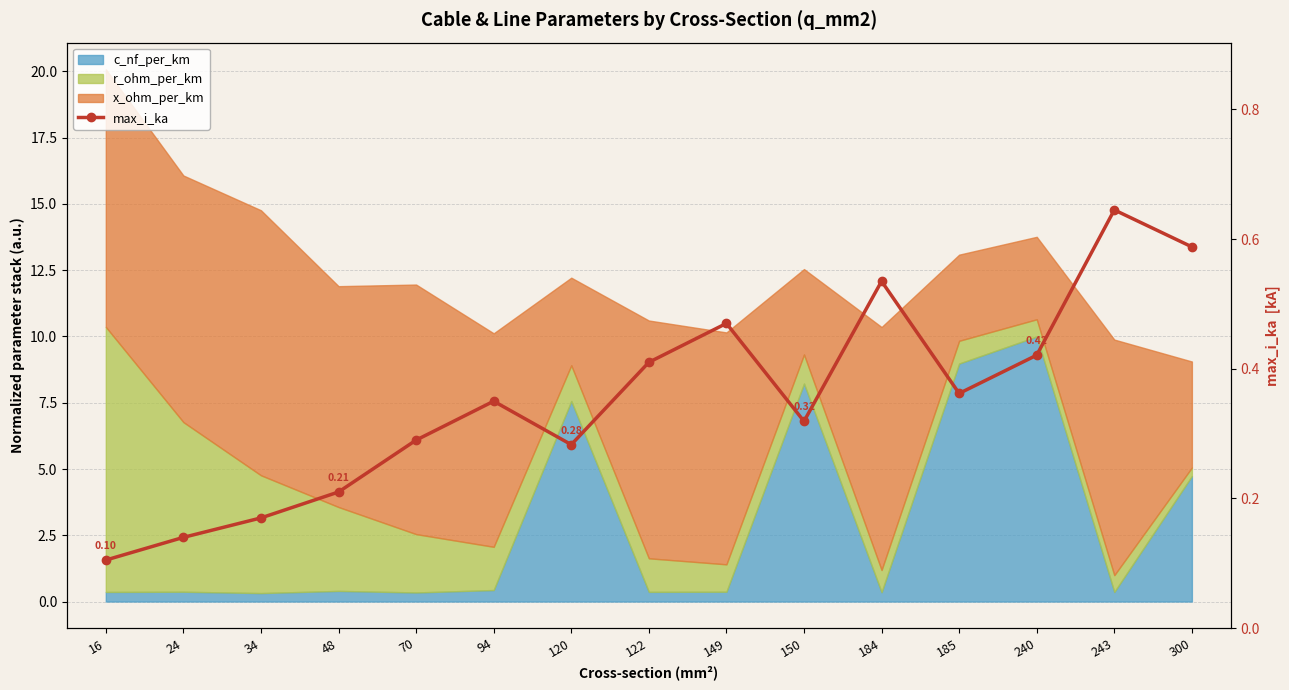

True or false: the data shows 0.2 at 16.

False